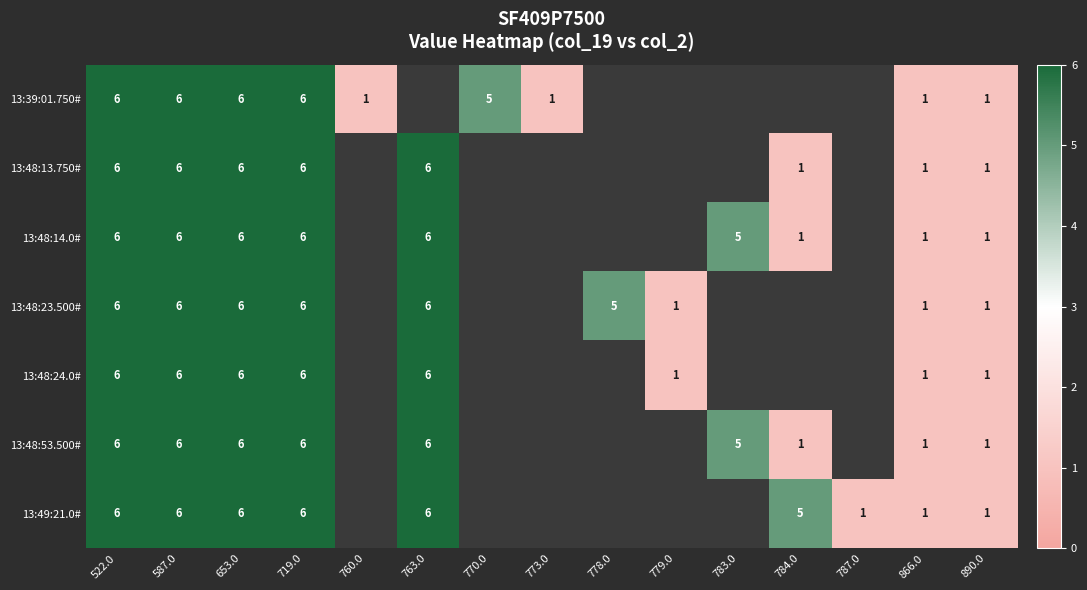

True or false: 13:48:53.500# has a value of 8.5 at 719.0.

False